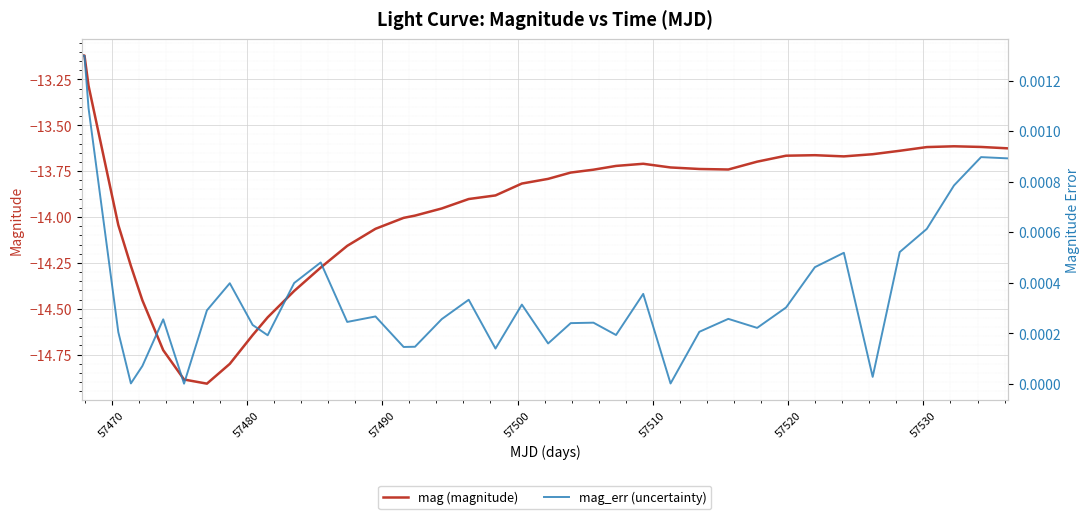

What is the minimum value for mag (magnitude)?

-14.9